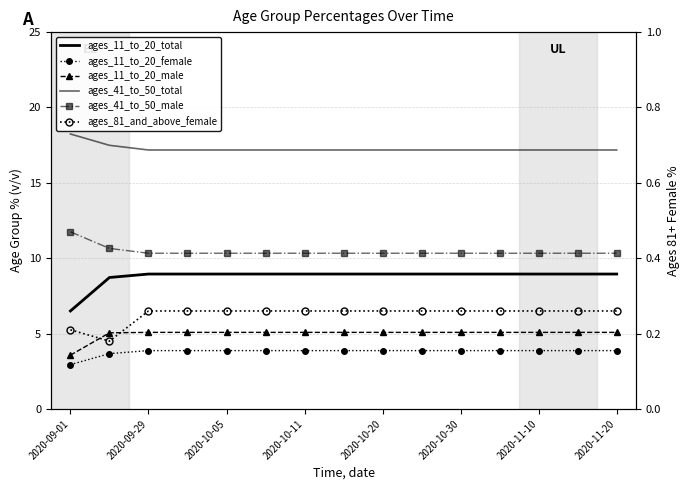

The value of ages_41_to_50_total at 2020-10-11 is 5.9. True or false?

False